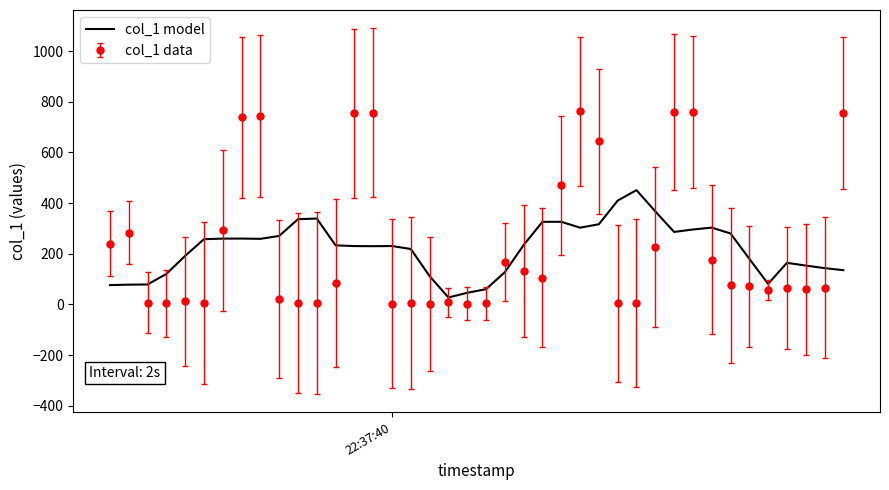

Rank the series by their maximum value, from highest to lowest.

col_1 data, col_1 model